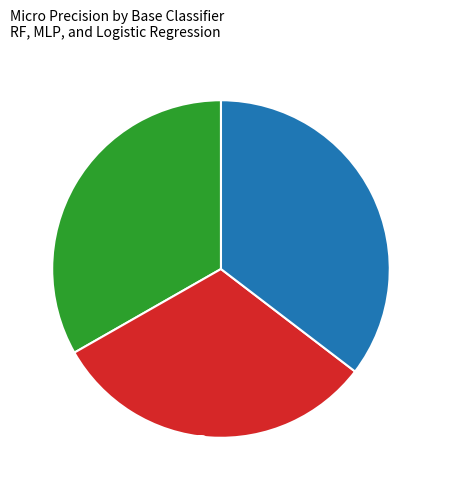

Does logistic represent more than half of the total?

No